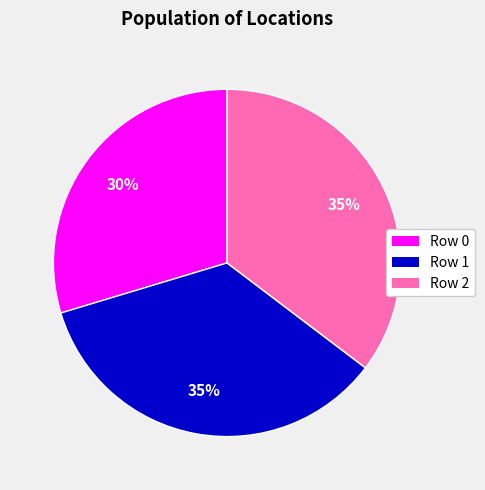

What is the smallest slice in the pie chart?

Row 0